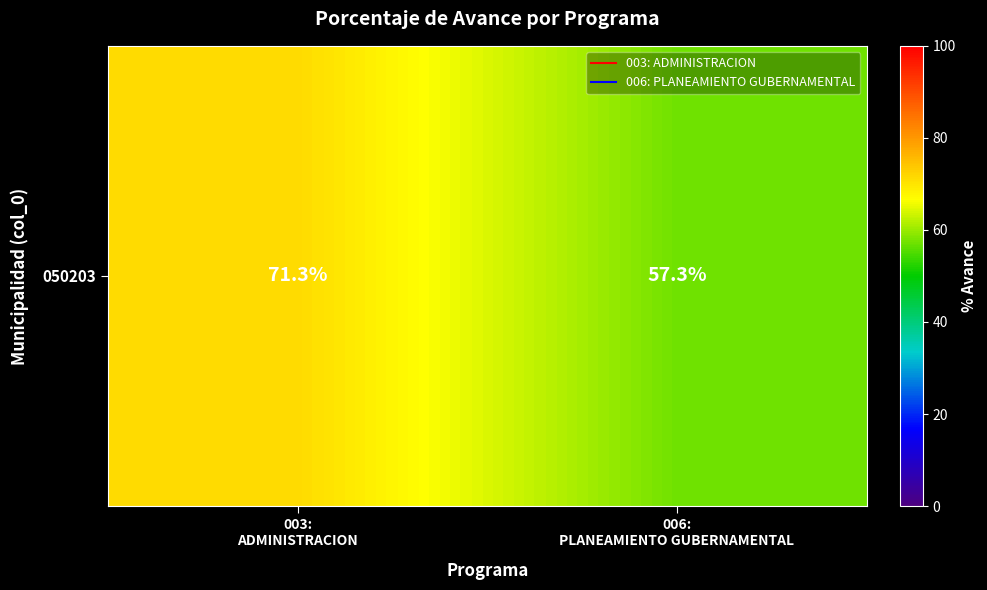

What is the sum of the values at 003:
ADMINISTRACION and 006:
PLANEAMIENTO GUBERNAMENTAL?

128.6